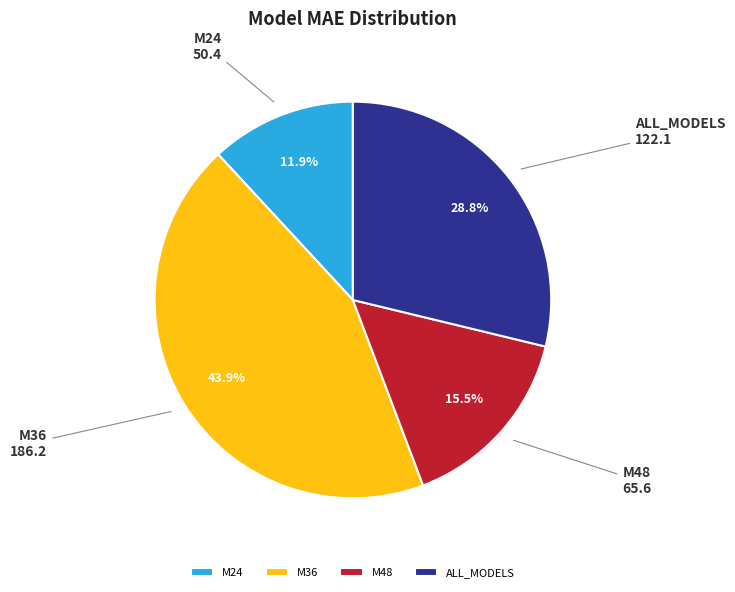

Which category has the biggest portion of the pie?

M36